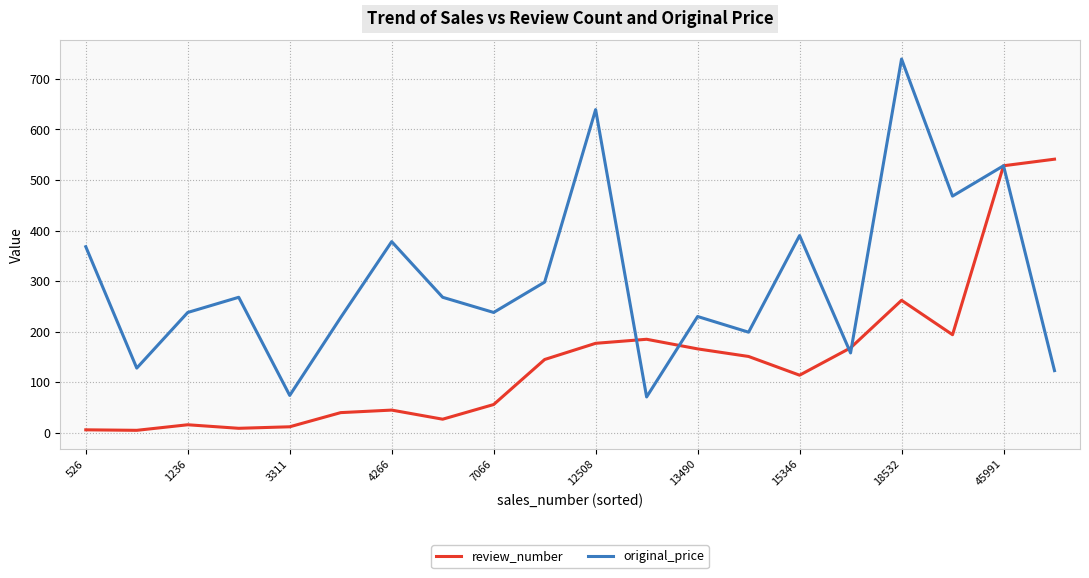

What is the highest value of the original_price series?

739